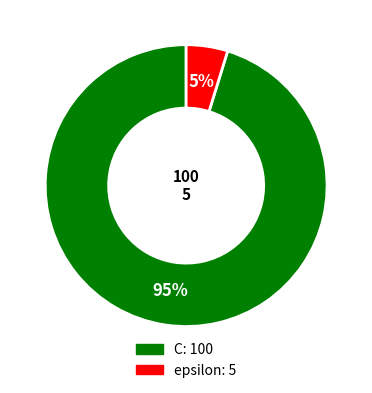

What percentage is the epsilon slice, to the nearest percent?

5%